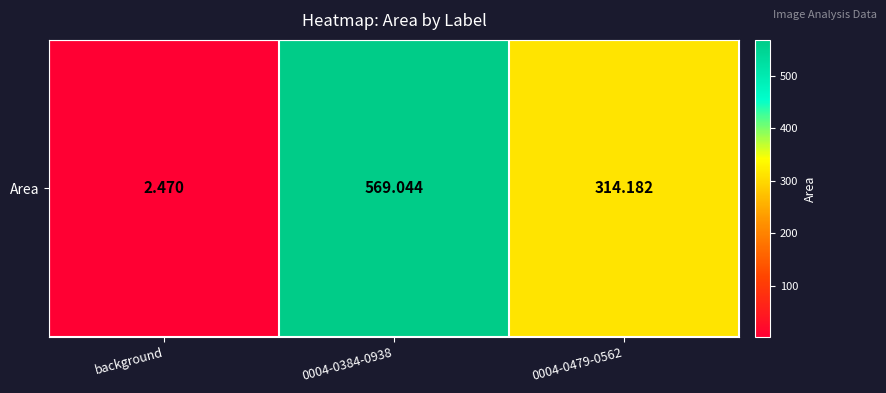

How many data points are less than 314?

1